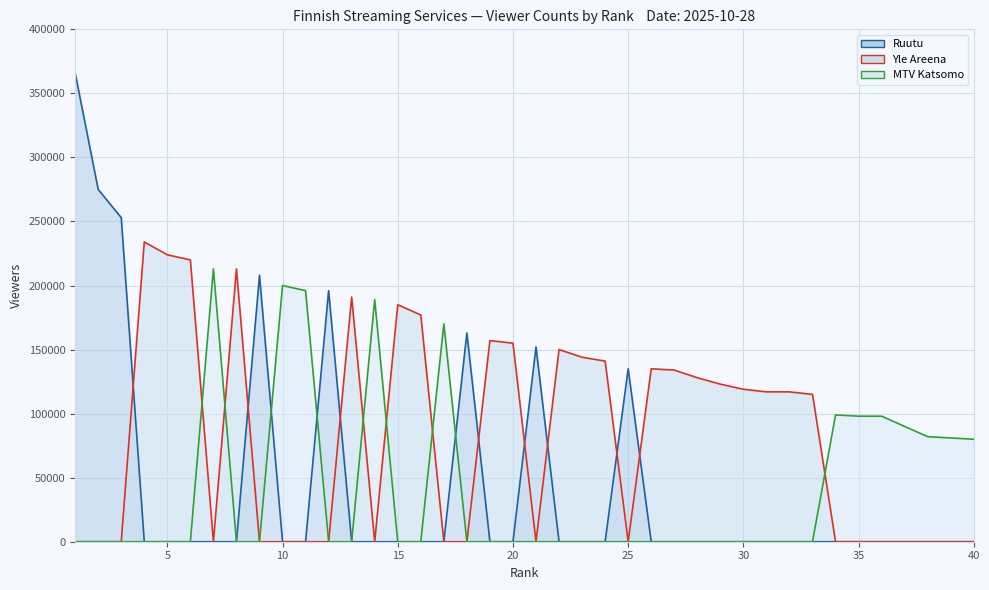

How many lines are shown in the chart?

3